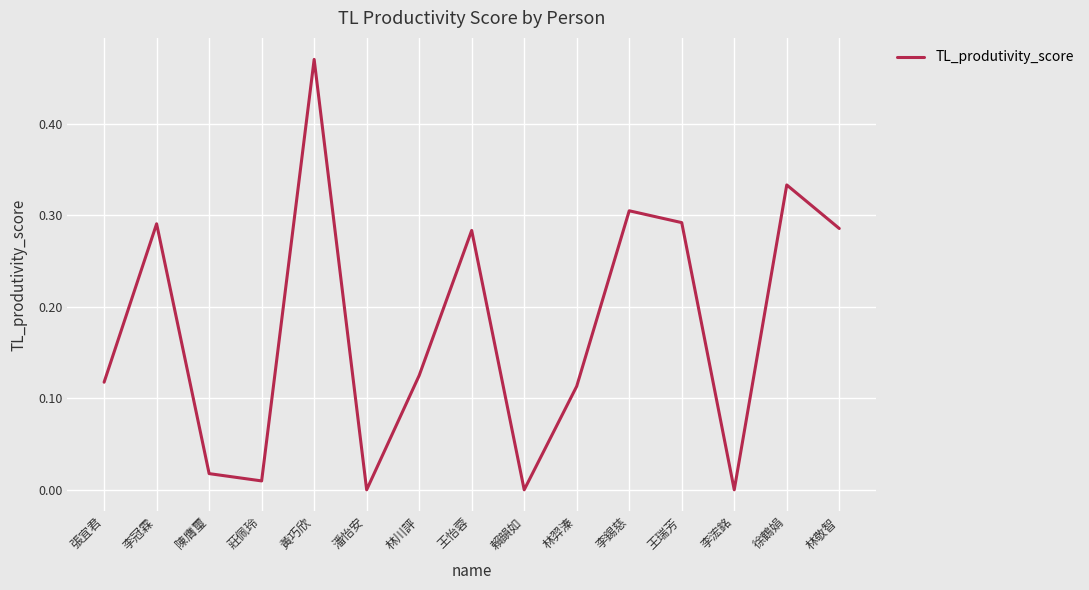

Is it true that the value at 林敬智 is 0.1?

False